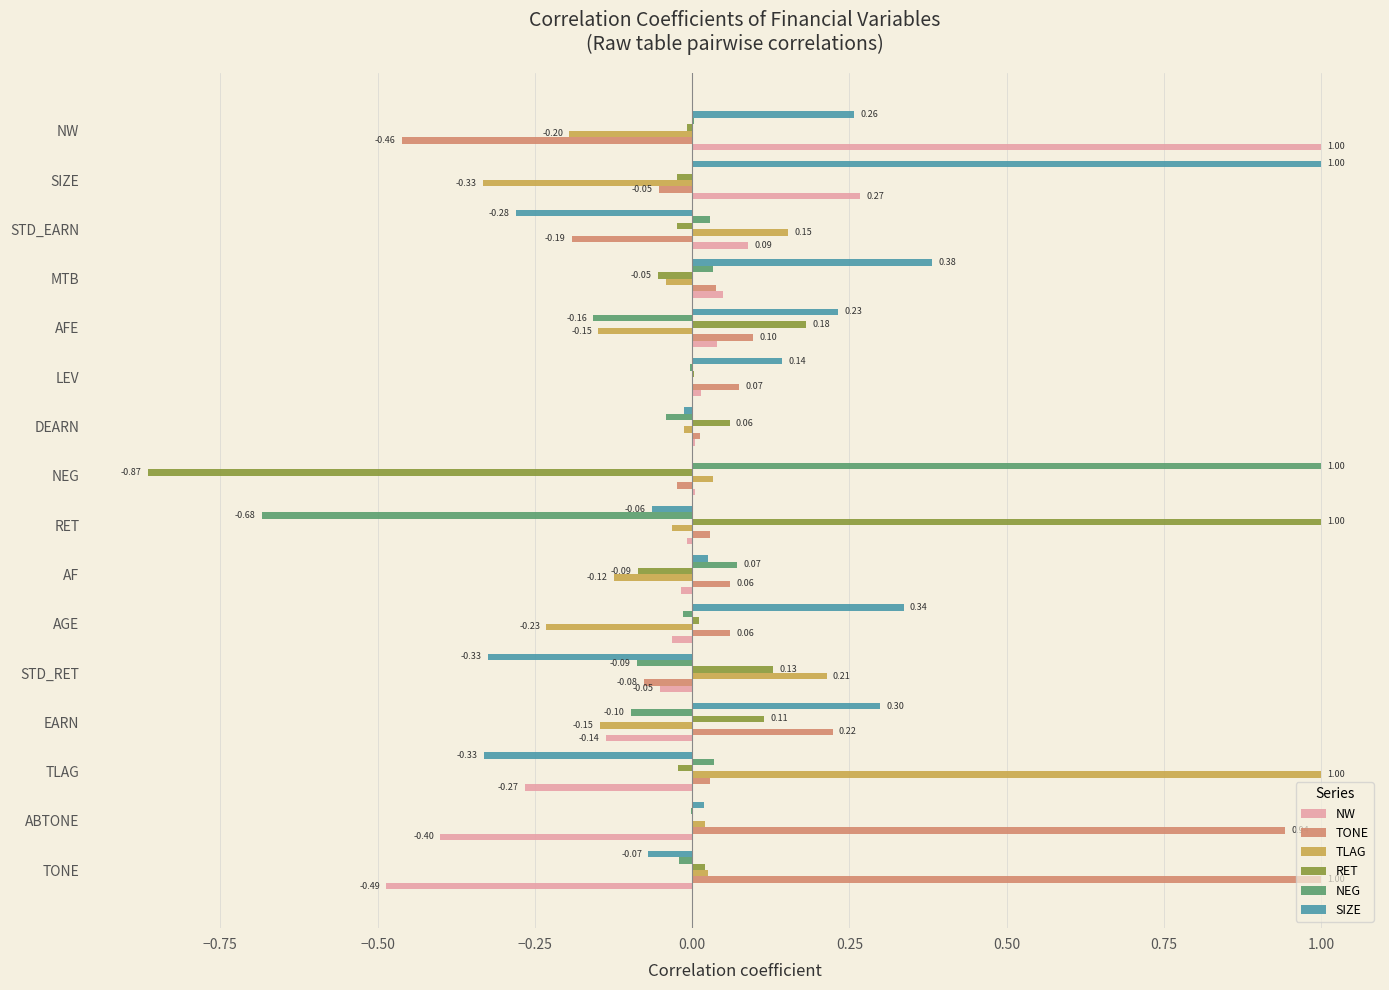

Is the value of TONE at AFE greater than the value of TLAG at TONE?

Yes